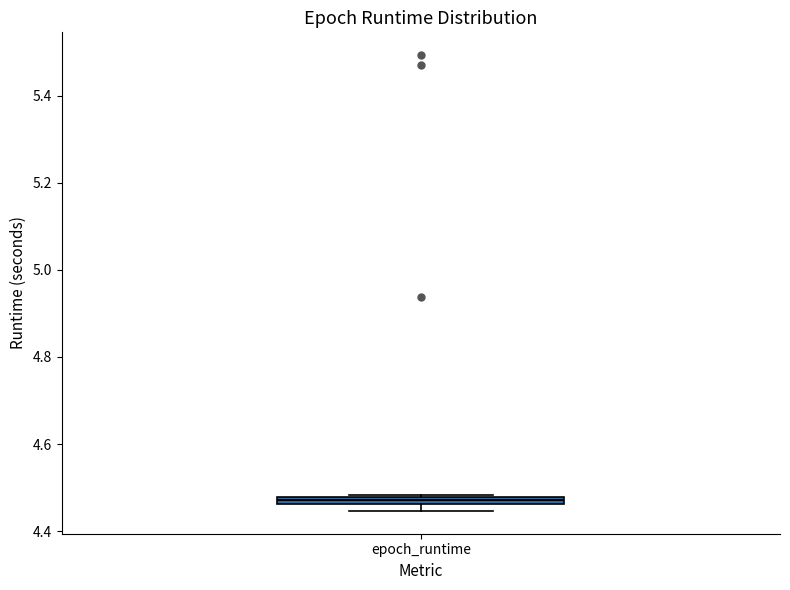

Where is the upper edge of the box for epoch_runtime on the y-axis? The values are not printed on the chart, so give them approximately, as read against the axis.

4.48